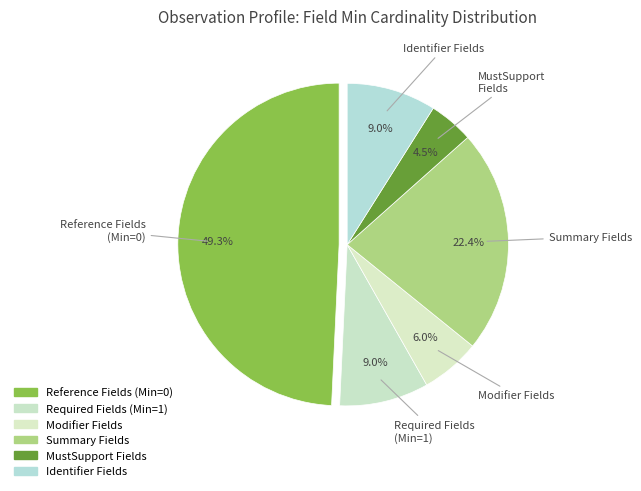

How many segments does this pie chart have?

6